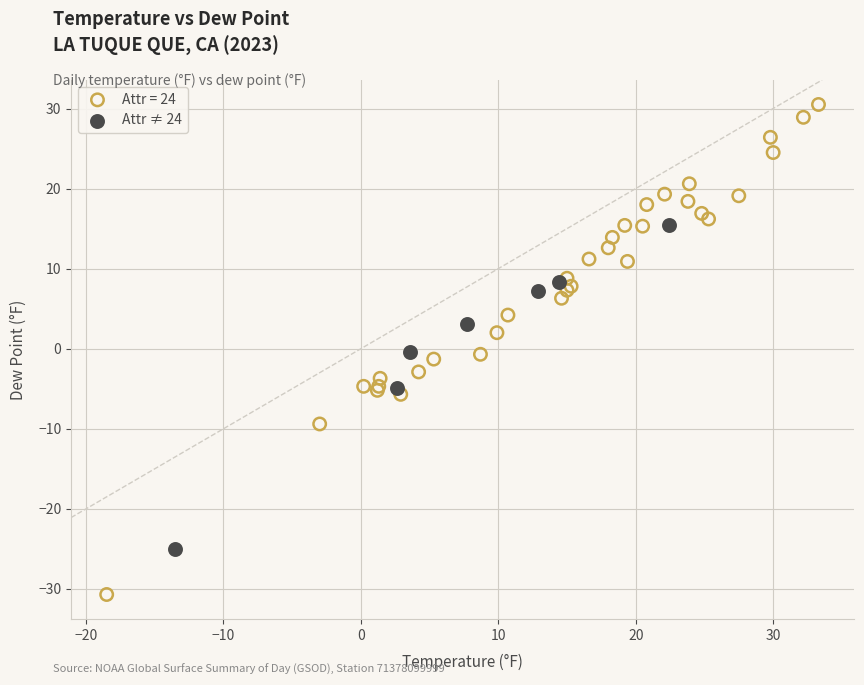

Which series has the widest spread of Y values?

Attr = 24